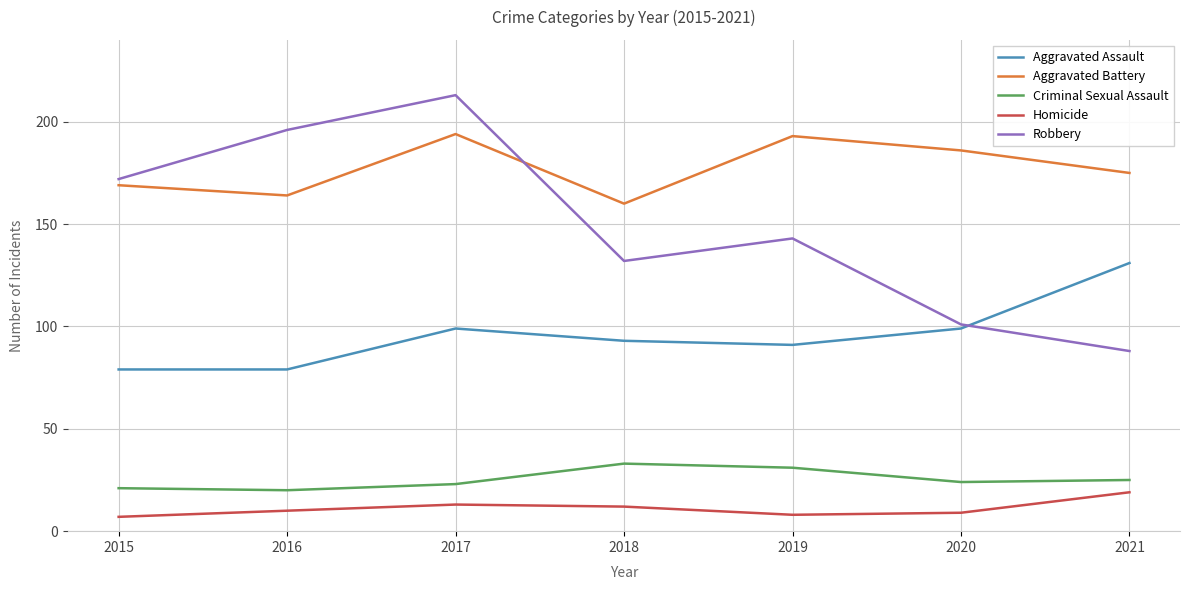

How many lines are shown in the chart?

5